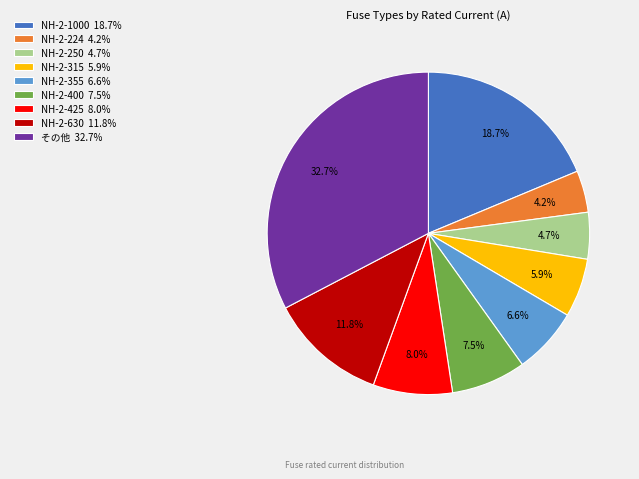

Is there any slice that represents more than half of the pie?

No